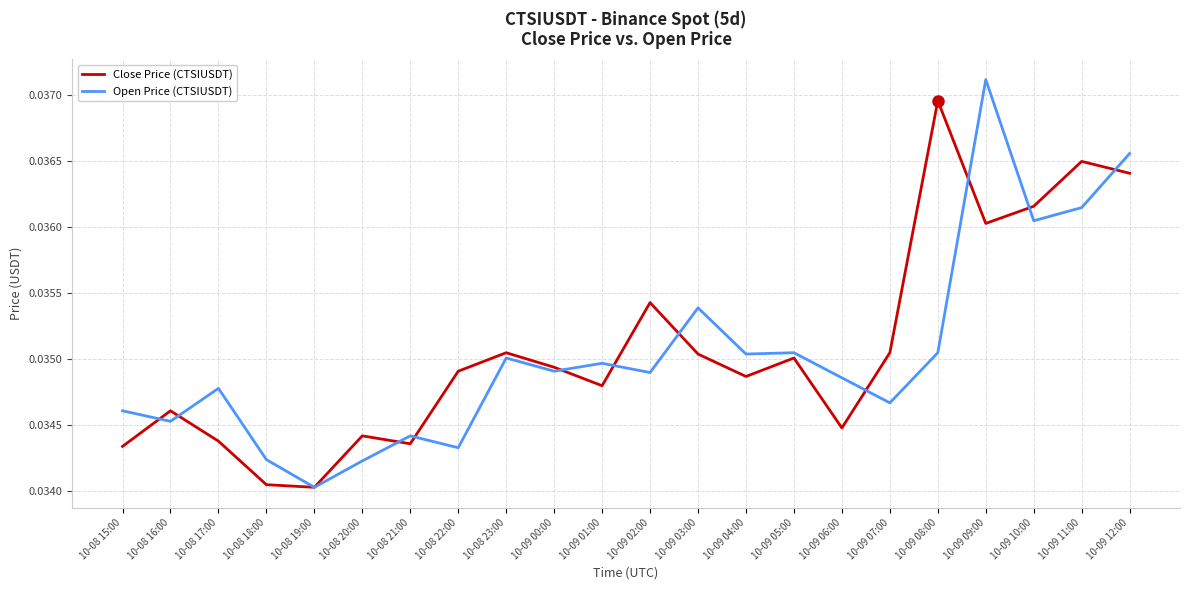

What are all the series names shown in the legend?

Close Price (CTSIUSDT), Open Price (CTSIUSDT)